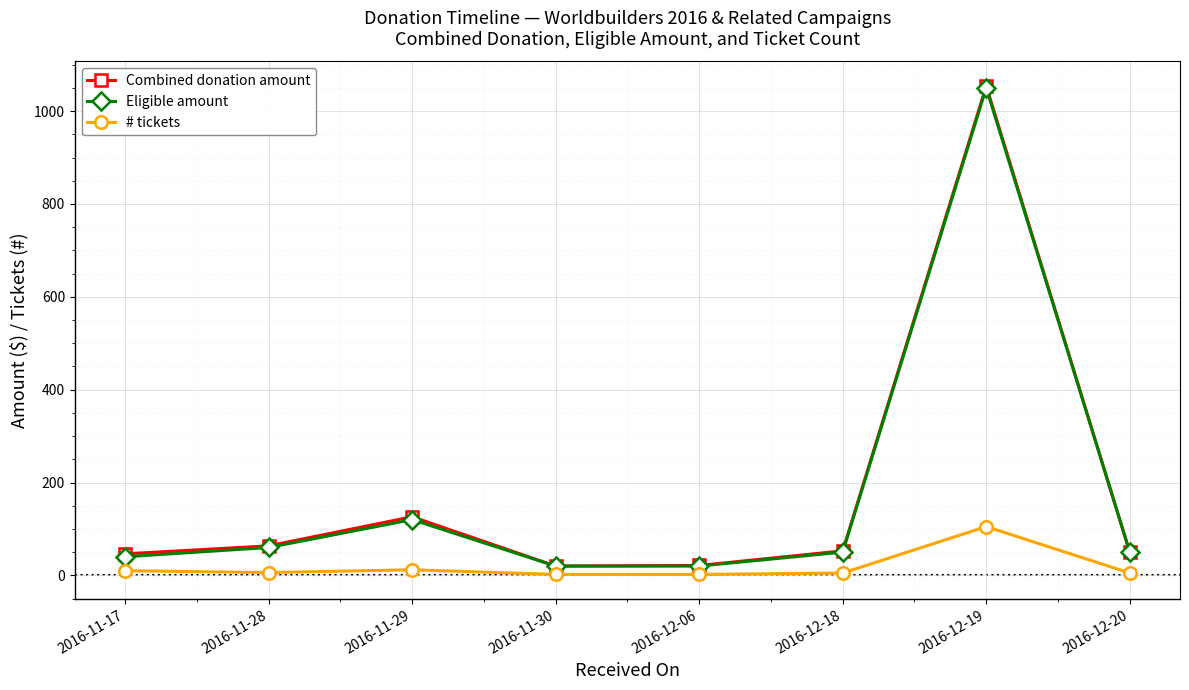

True or false: Eligible amount has a value of 60.0 at 2016-11-28.

True